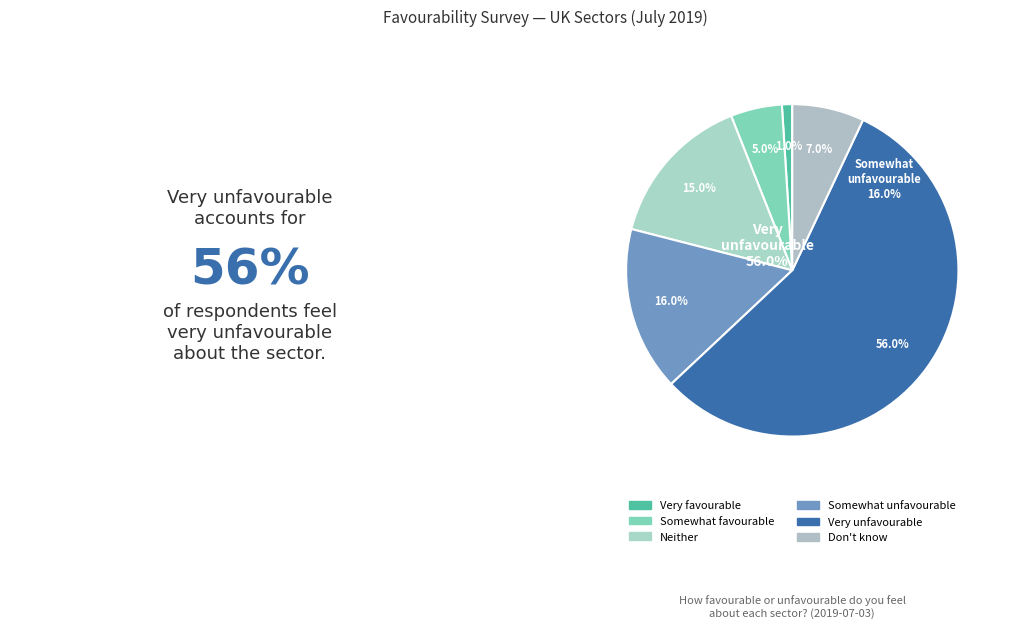

Rank the categories by value from highest to lowest.

Very unfavourable, Somewhat unfavourable, Neither favourable nor unfavourable, Don't know, Somewhat favourable, Very favourable